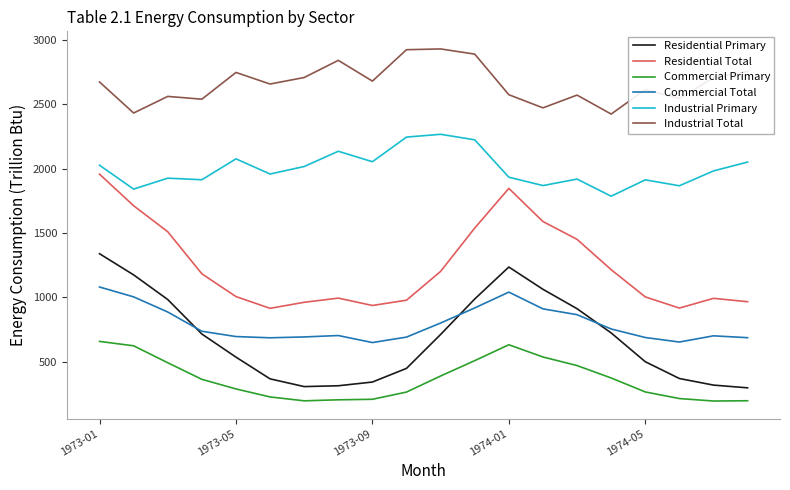

Which series has the largest total across all categories?

Industrial Total